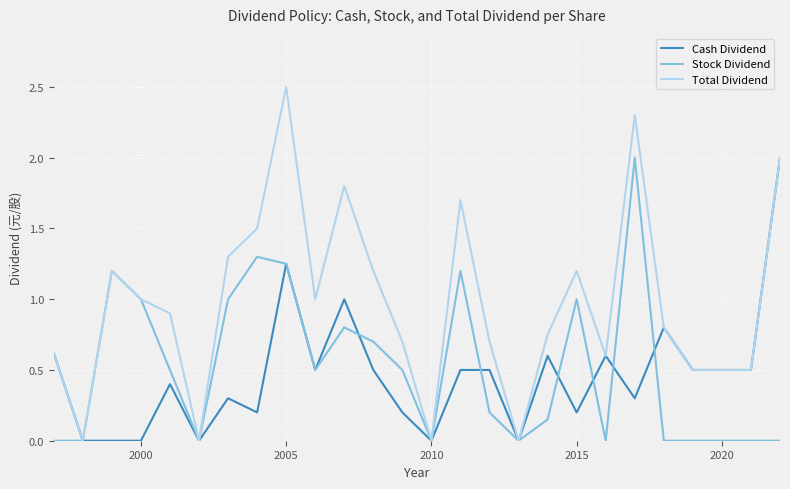

Does the chart have visible grid lines?

Yes